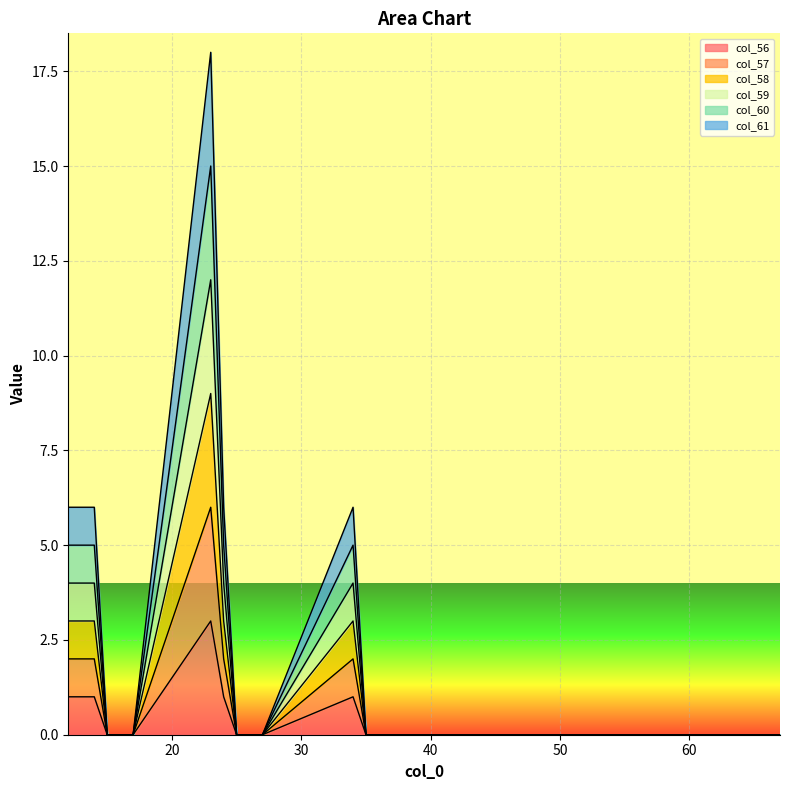

At which label does col_57 reach its peak?

23